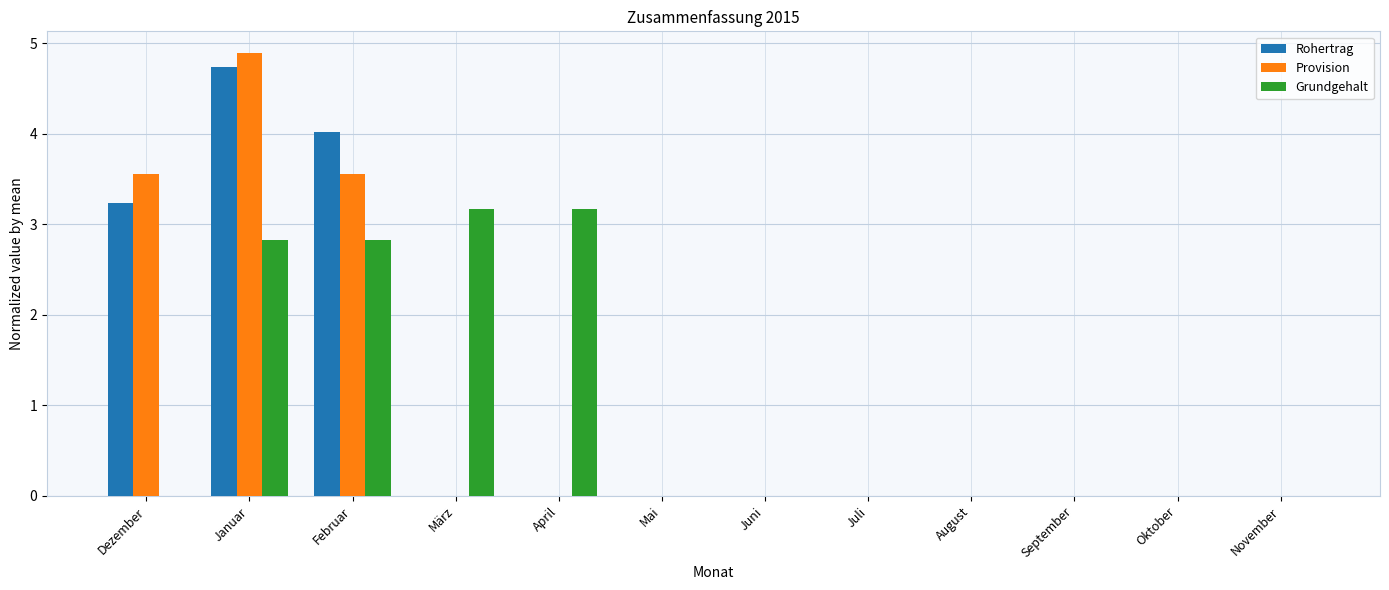

What is the sum of all Provision values?

12.0